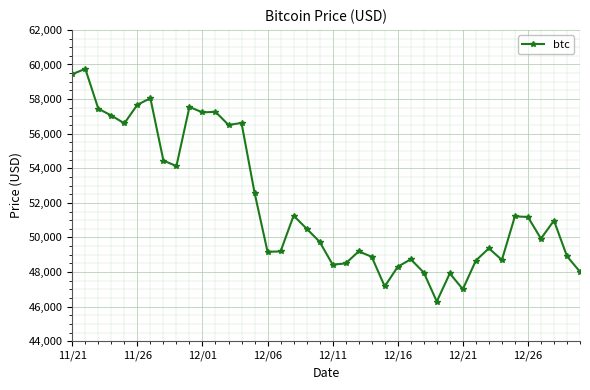

What is the smallest value displayed?

46296